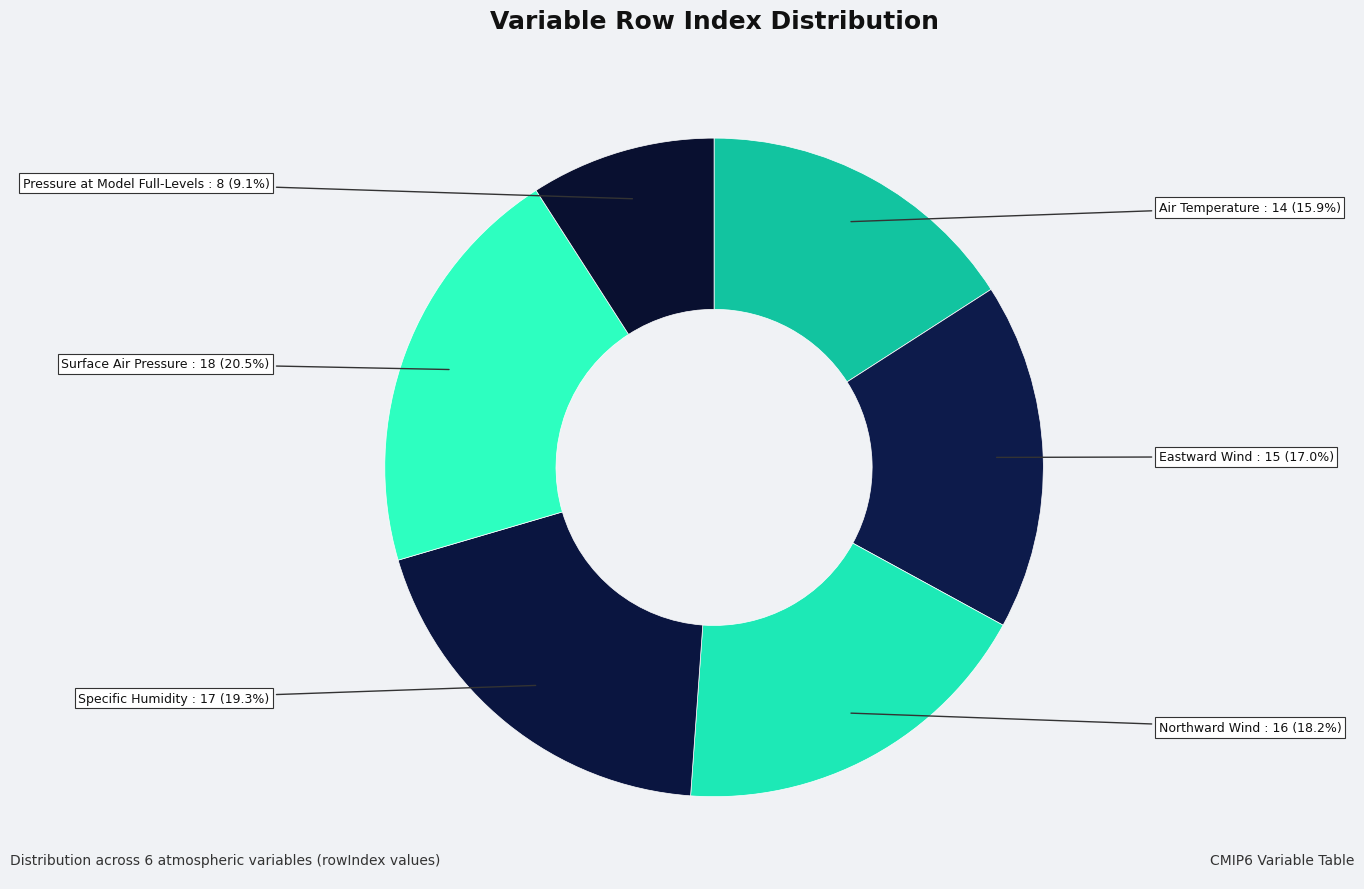

To the nearest percent, what is the difference between the largest and smallest slice percentages?

11%